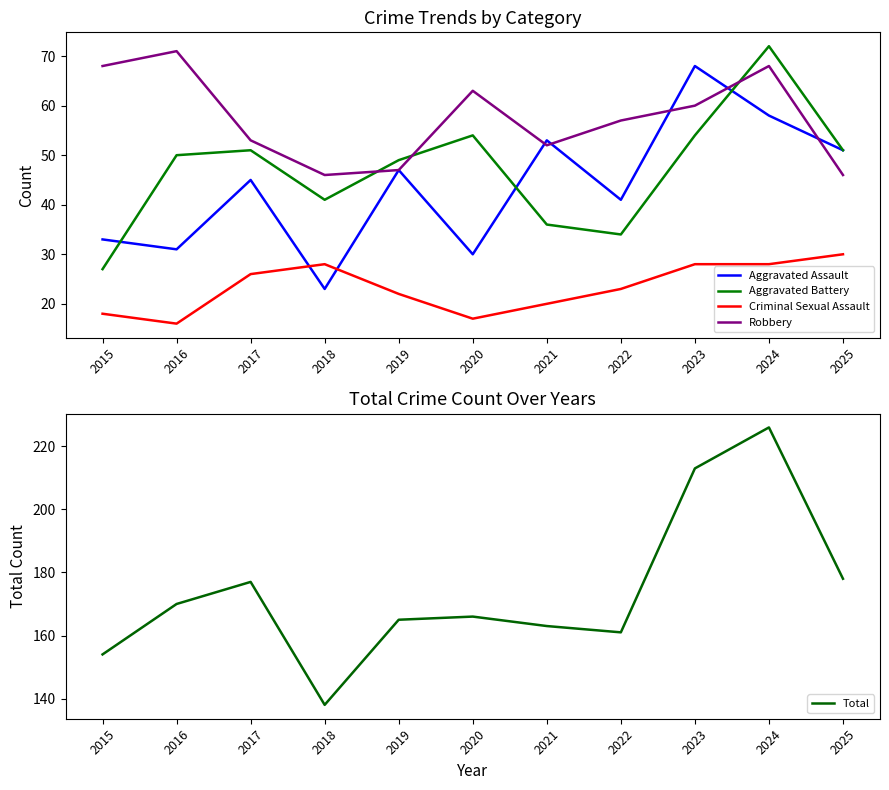

What is the value of the Criminal Sexual Assault point at the 4th from the left?

28